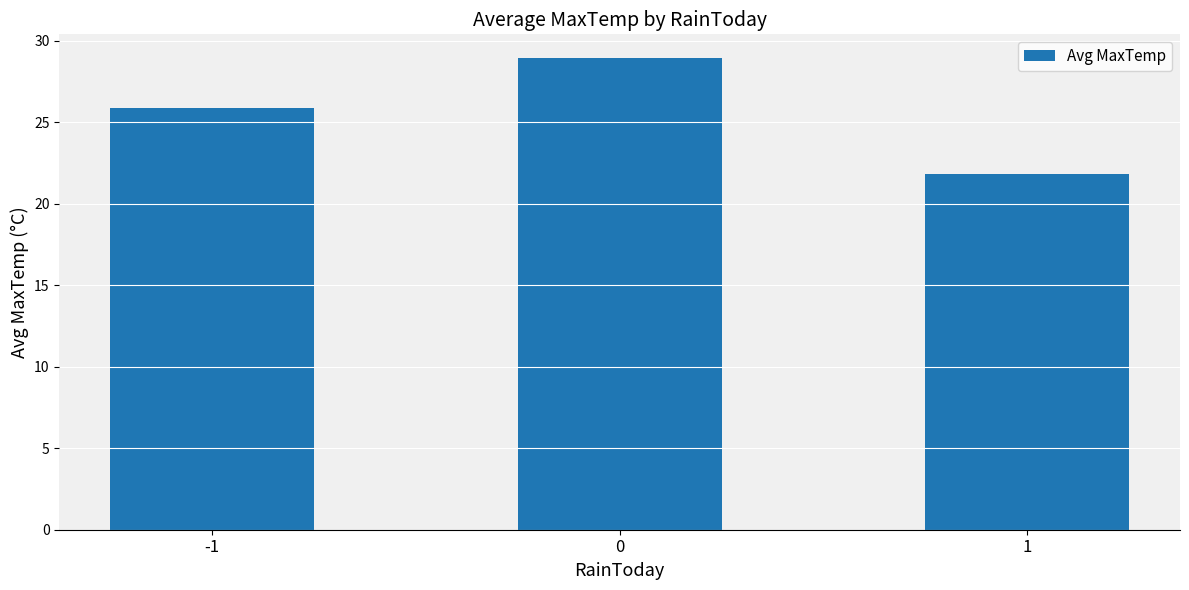

The value at 1 is 21.8. True or false?

True